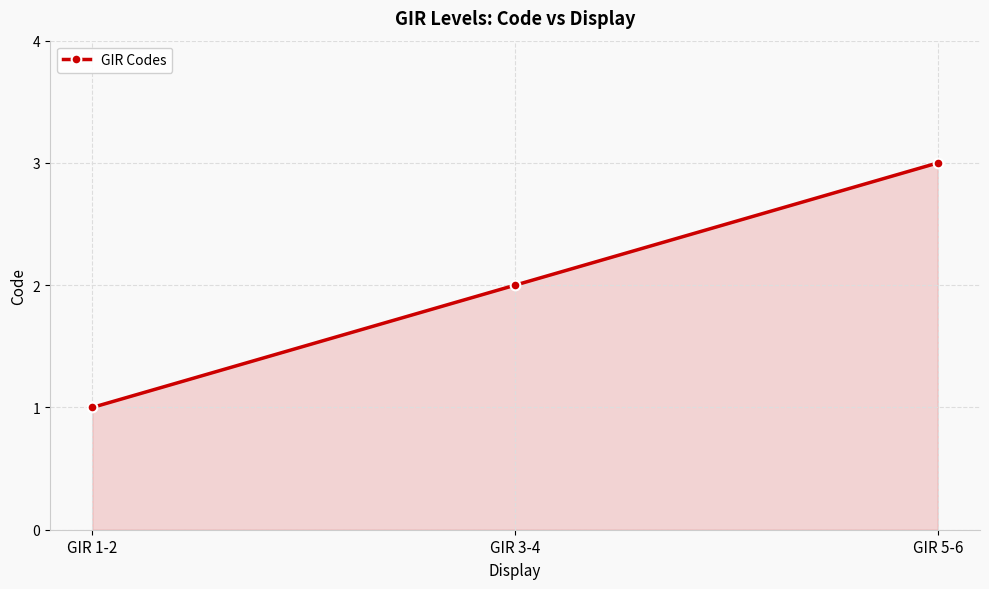

Rank the categories by value from highest to lowest.

GIR 5-6, GIR 3-4, GIR 1-2